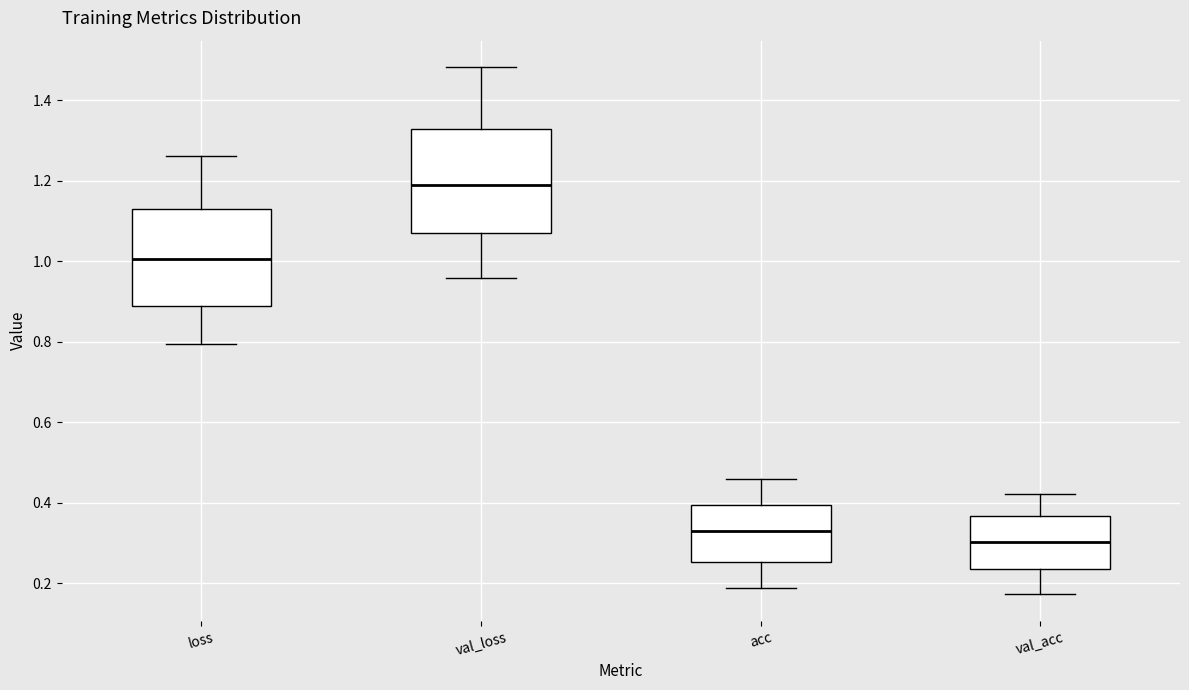

Reading left to right, transcribe this box plot: for each box, give where its median line is, the range the box spans, and where its two whiskers end, as read against the y-axis. The values are not printed on the chart, so give them approximately, as read against the axis.

loss: median 1.00, box 0.90 to 1.14, whiskers 0.80 to 1.26
val_loss: median 1.18, box 1.08 to 1.32, whiskers 0.96 to 1.48
acc: median 0.32, box 0.26 to 0.40, whiskers 0.18 to 0.46
val_acc: median 0.30, box 0.24 to 0.36, whiskers 0.18 to 0.42